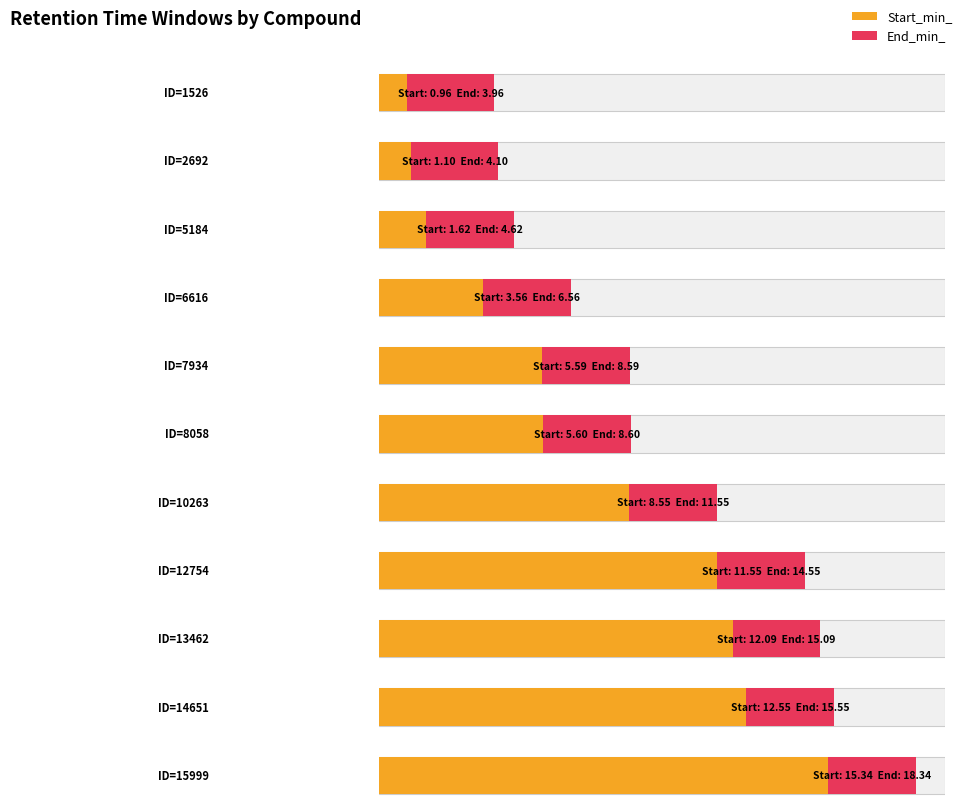

Is the value of Start_min_ at ID=12754 greater than the value of End_min_ at ID=6616?

Yes